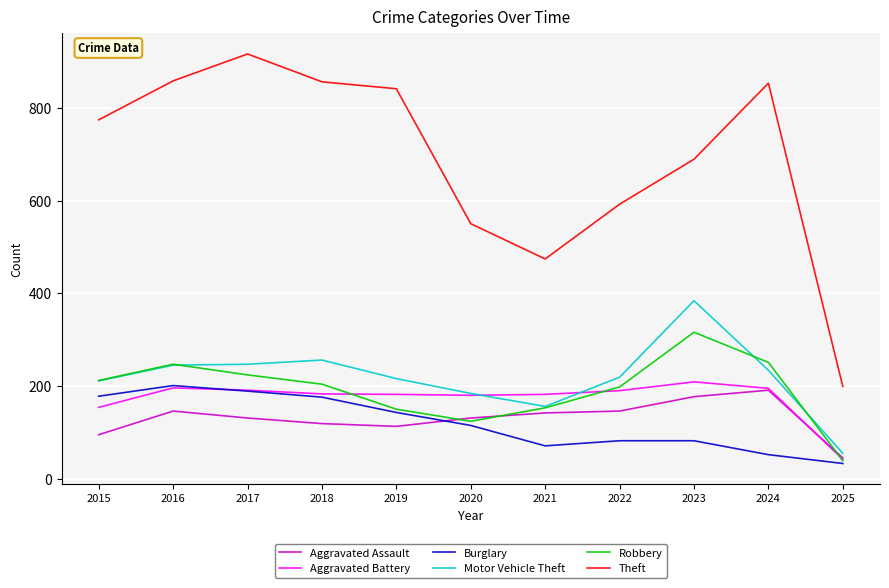

What is the lowest value of the Theft series?

199